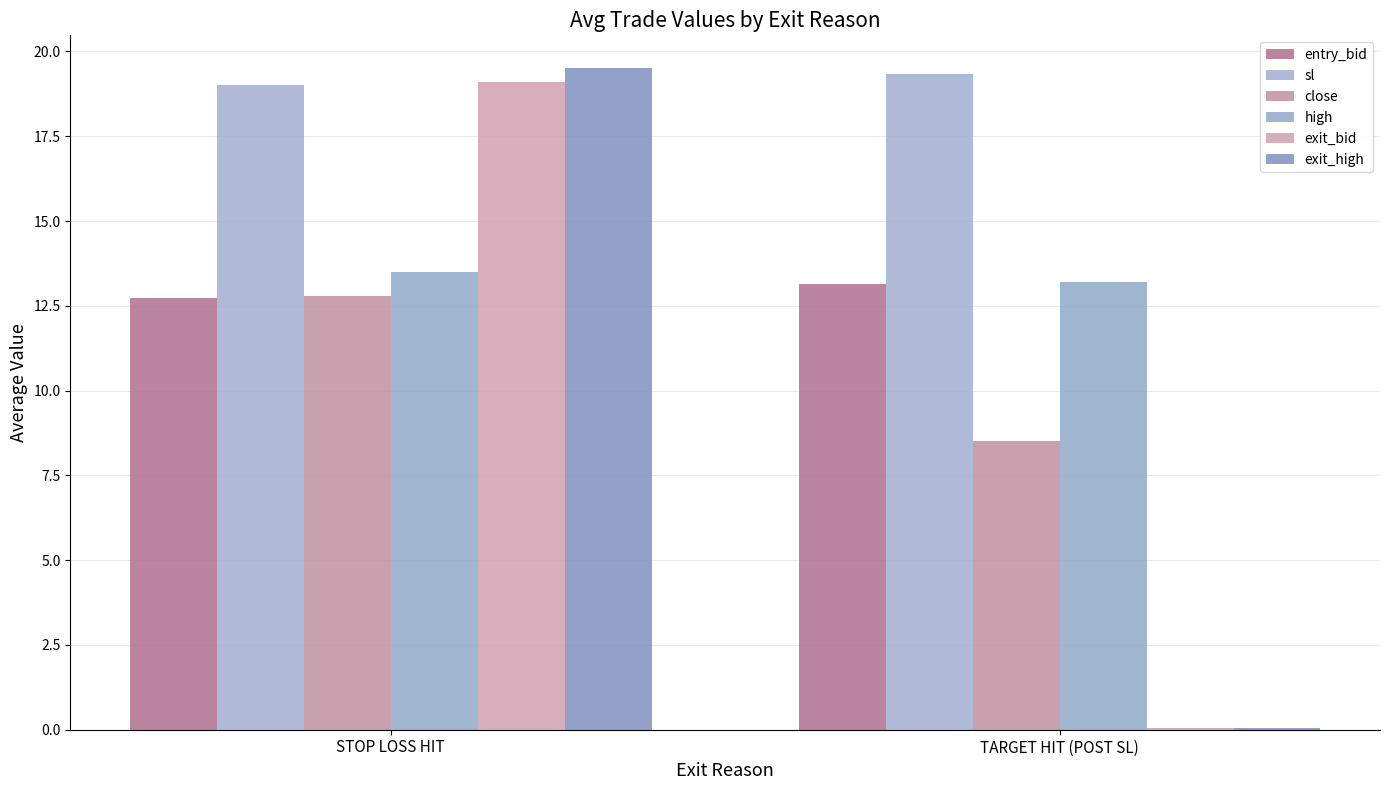

The sl series shows 29.8 at TARGET HIT (POST SL). True or false?

False